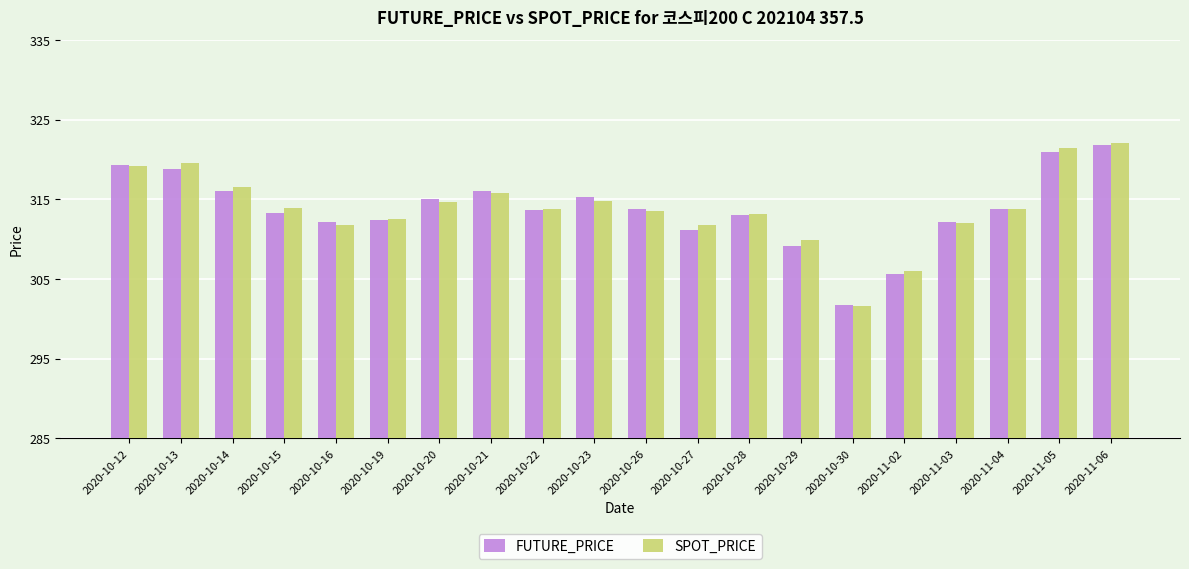

Which series has the widest spread of values?

SPOT_PRICE